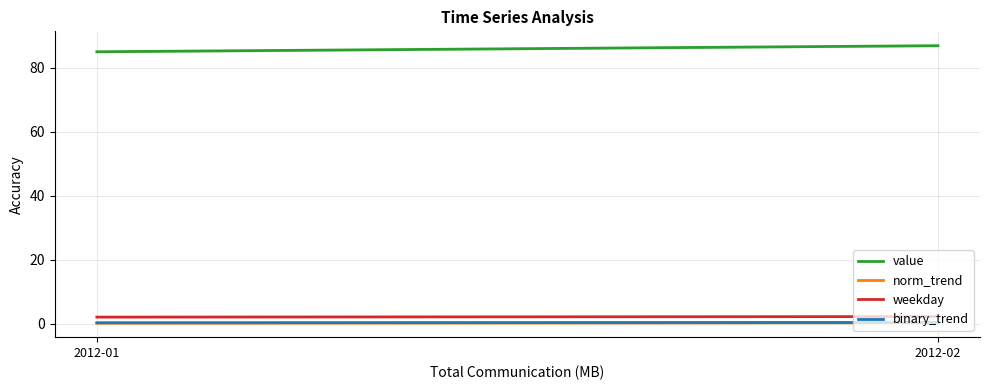

True or false: value and binary_trend intersect in this chart.

False